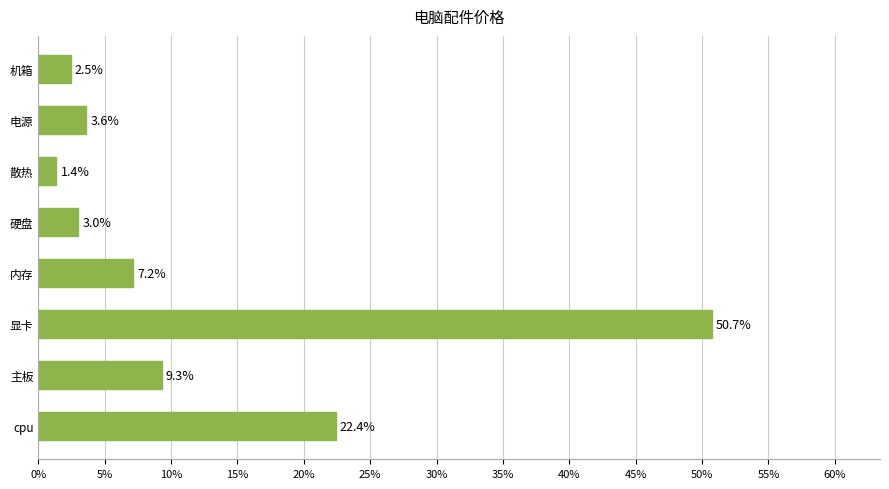

Does the chart contain any negative values?

No